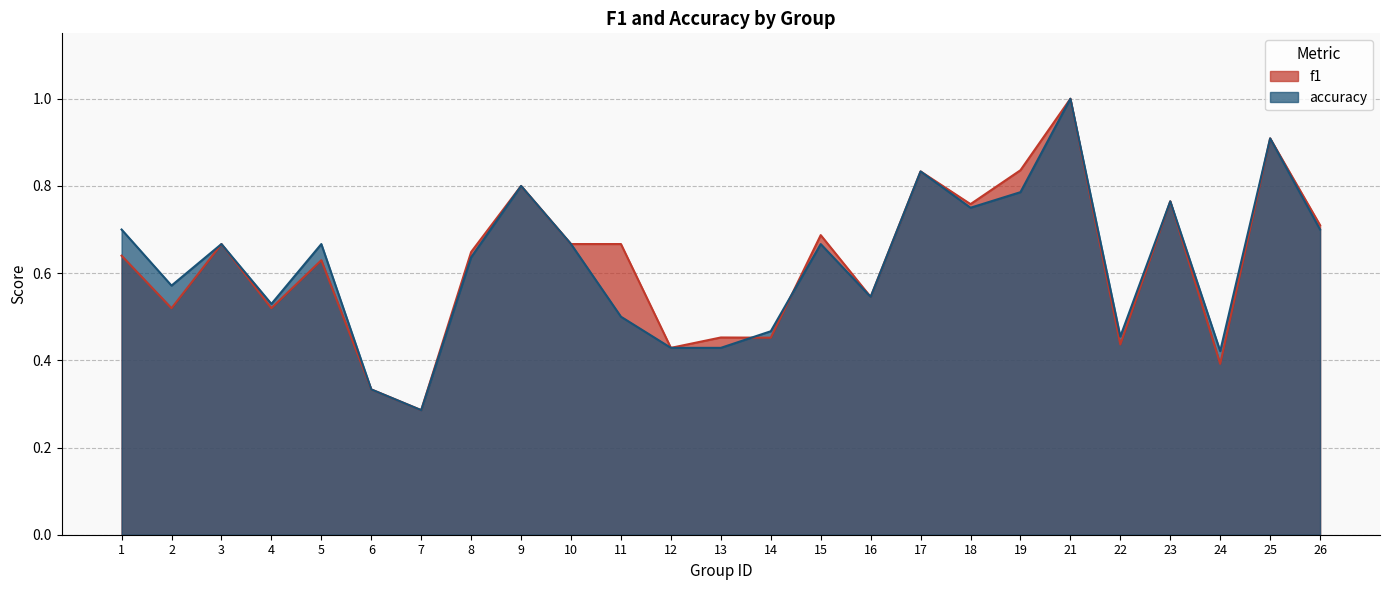

What is the maximum value for f1?

1.0